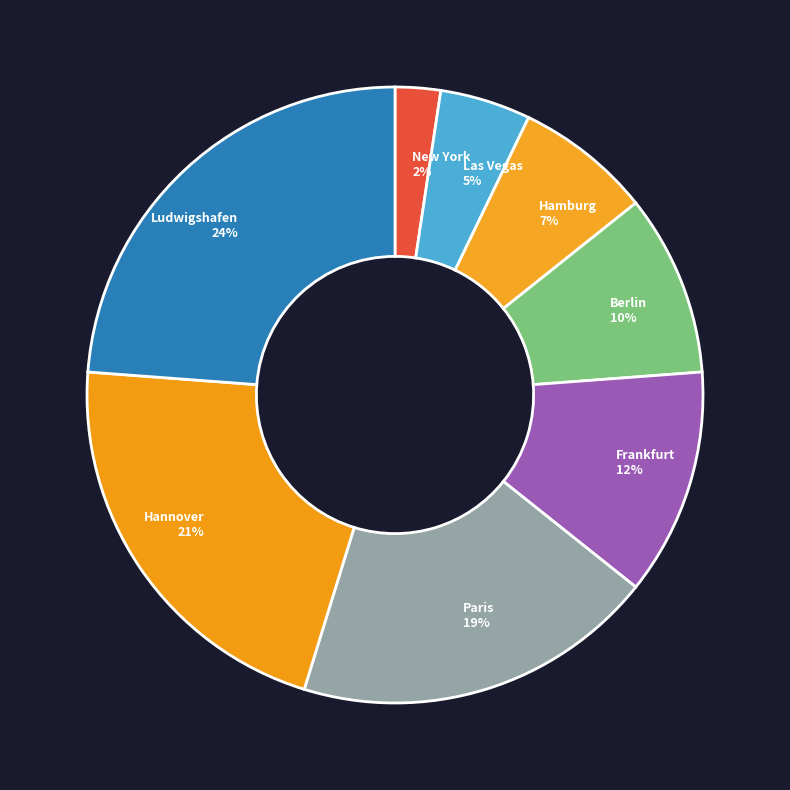

To the nearest percent, what portion does New York represent?

2%